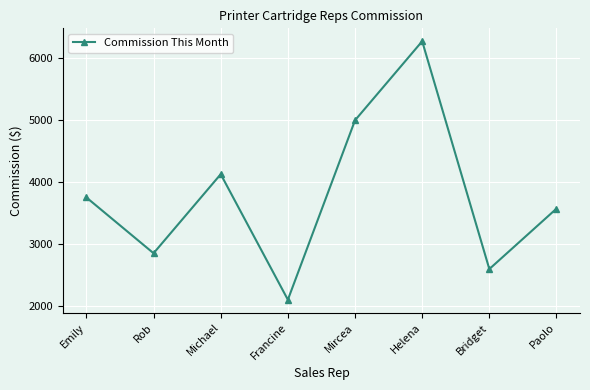

Does the chart display data point markers on the line(s)?

Yes